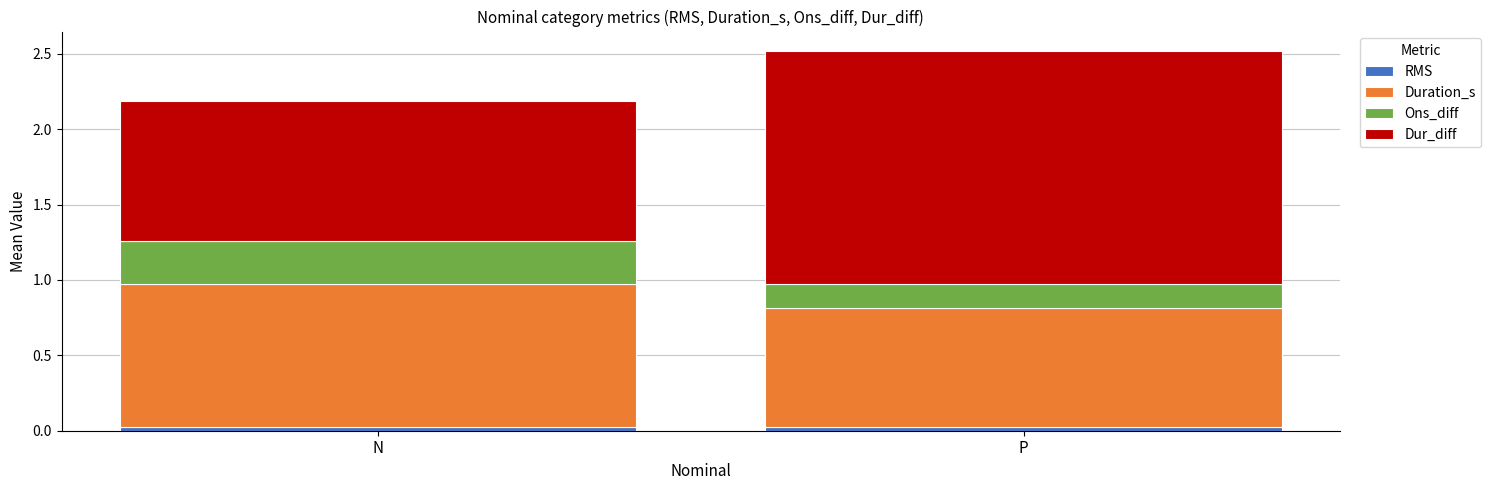

At which category is the sum across all series the highest?

P